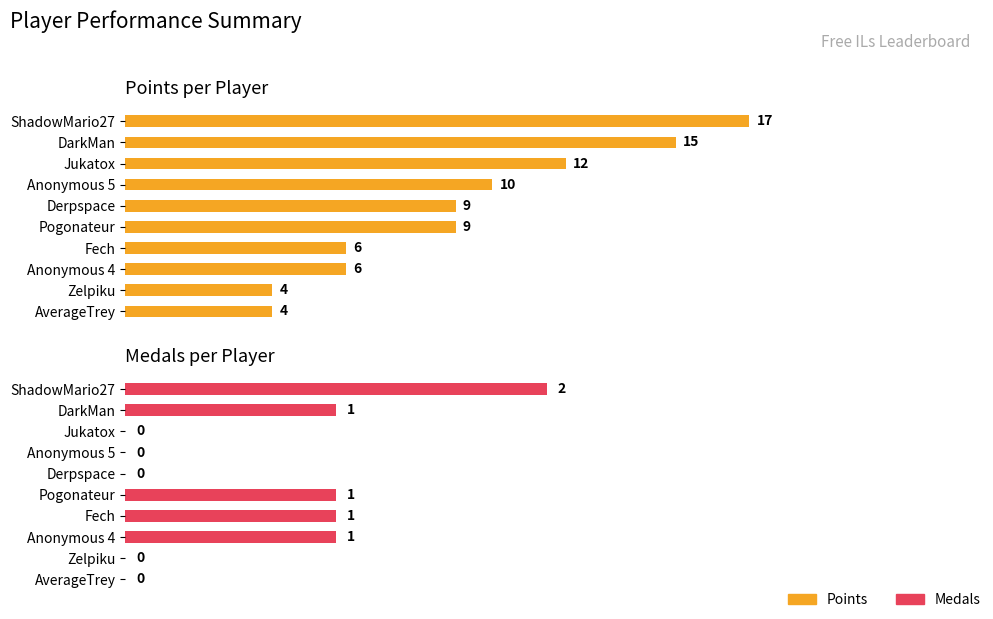

What is the maximum value shown in the chart?

17